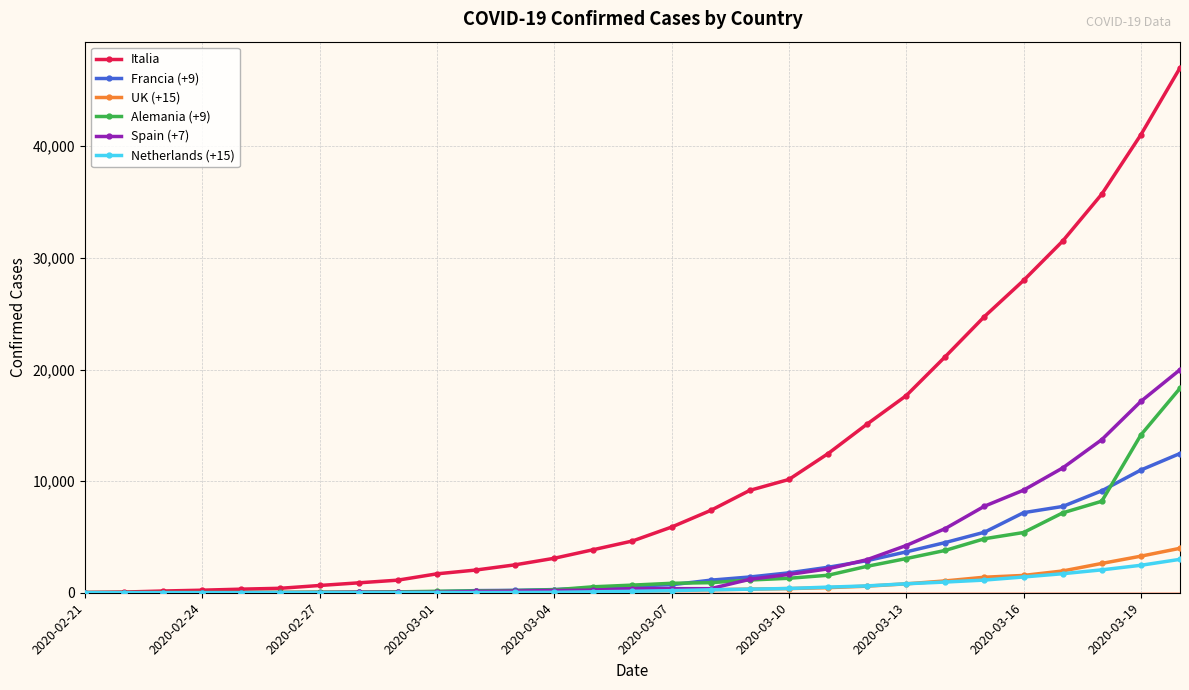

Which series has the largest range (max minus min)?

Italia